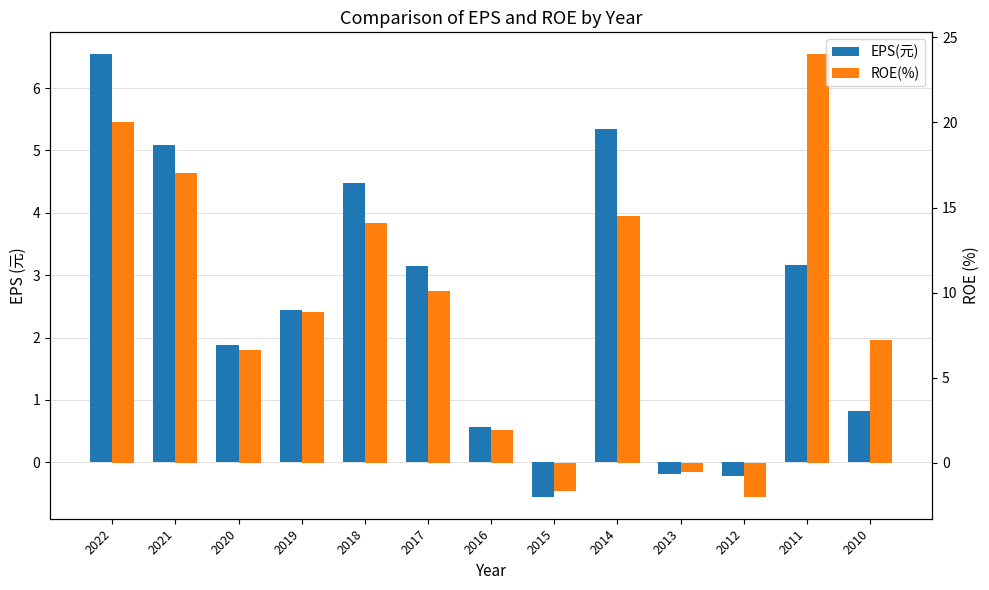

Is it true that ROE(%) equals 7.2 at 2010?

True